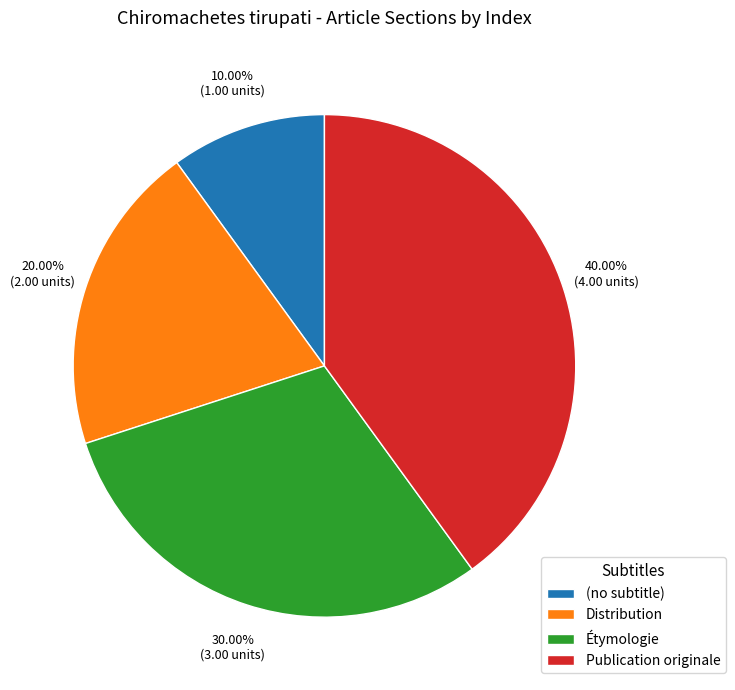

Is (no subtitle) the majority of the pie?

No